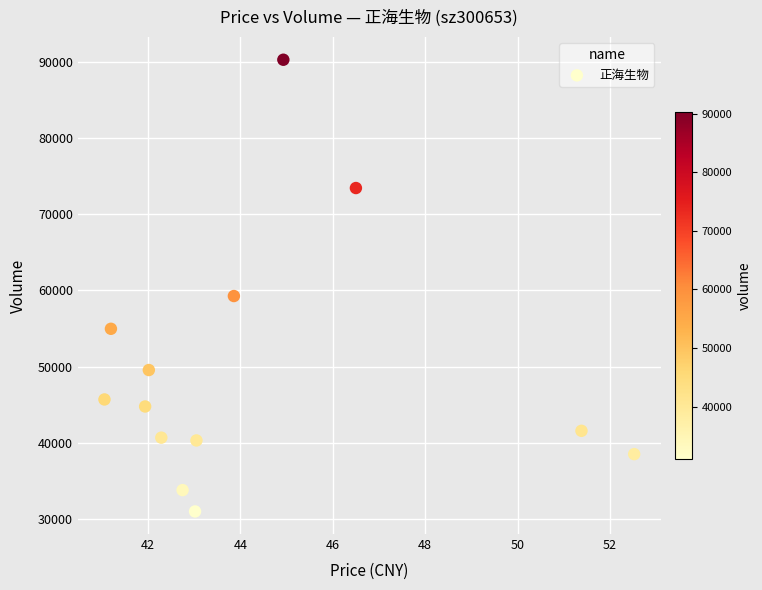

What Y value in the scatter plot is closest to 60640?

59269